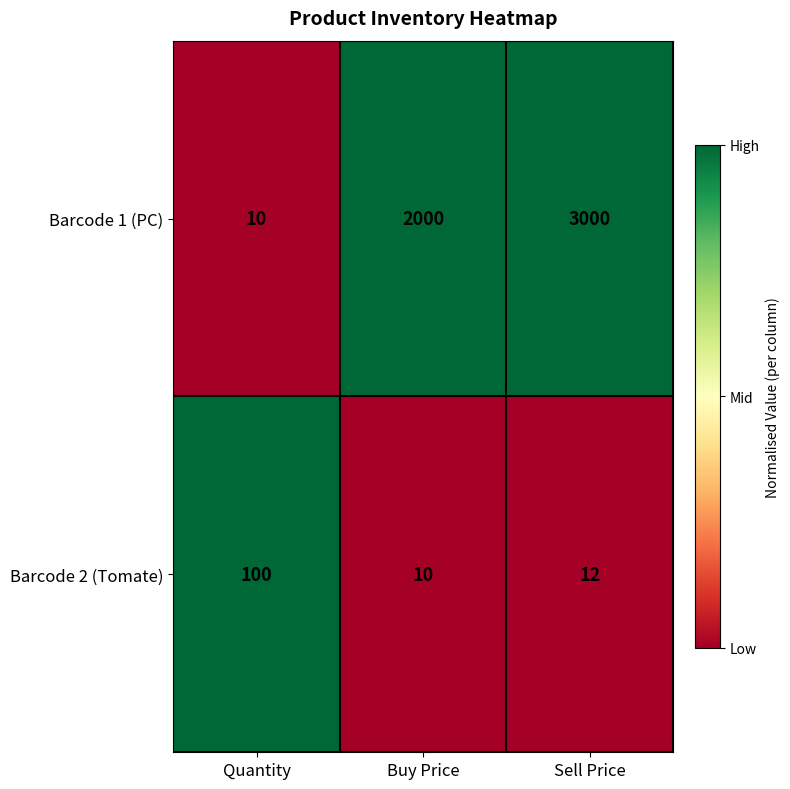

The Barcode 1 (PC) series shows 2000 at Buy Price. True or false?

True